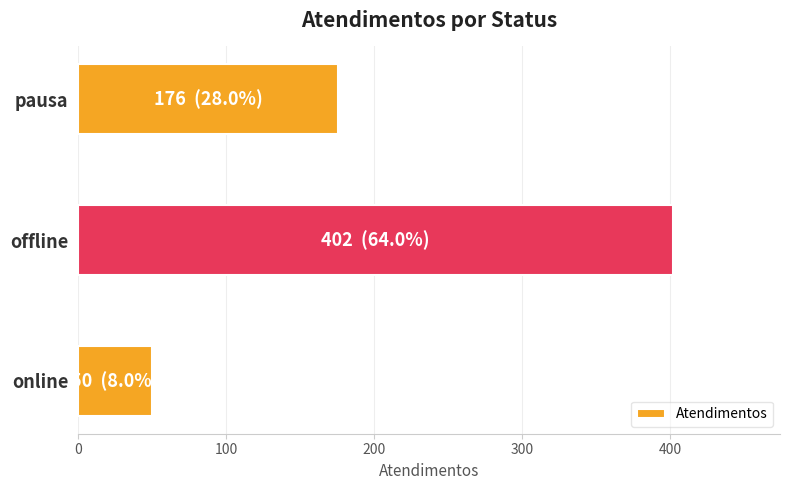

Reading top to bottom, extract all data points from this chart.

176	402	50